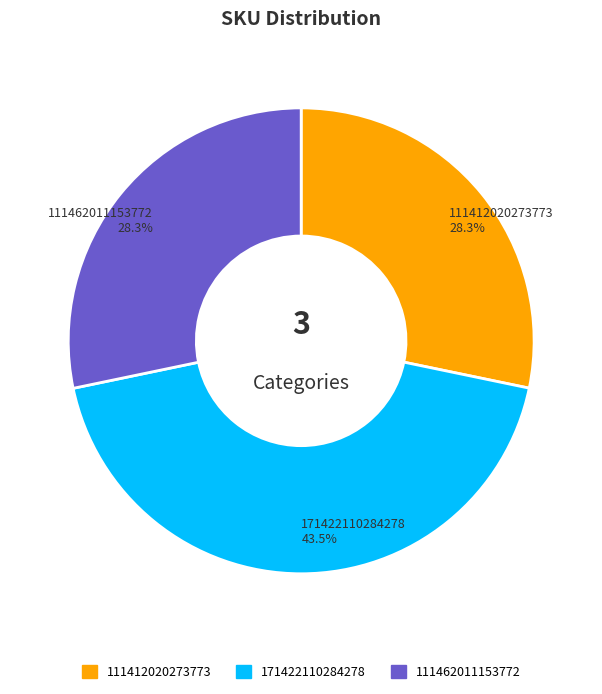

What is the ratio of the value at 111462011153772 to the value at 171422110284278?

0.7